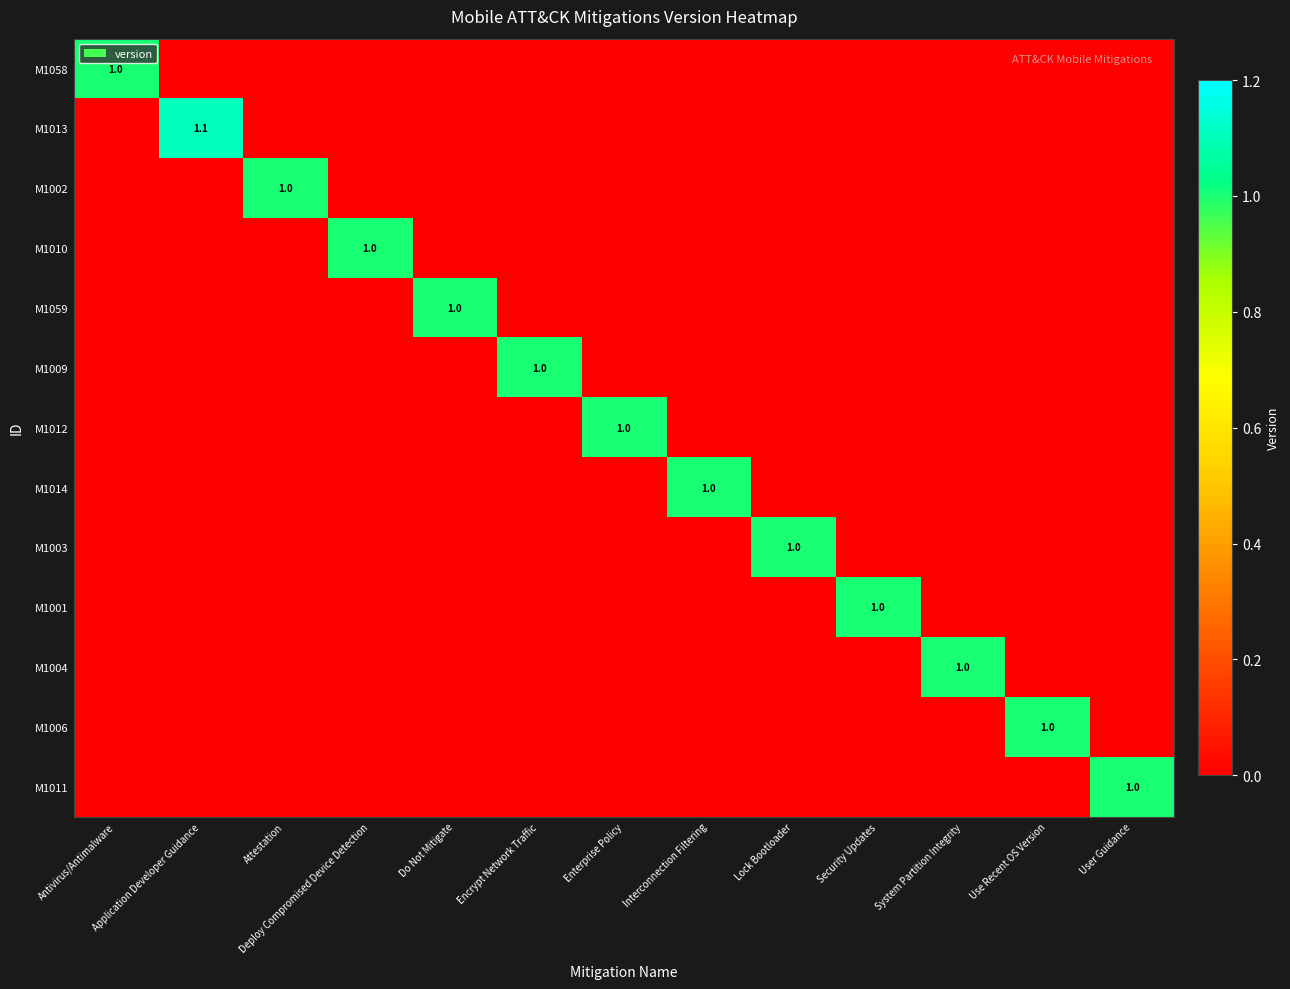

Is it true that M1004 equals 1.7 at System Partition Integrity?

False